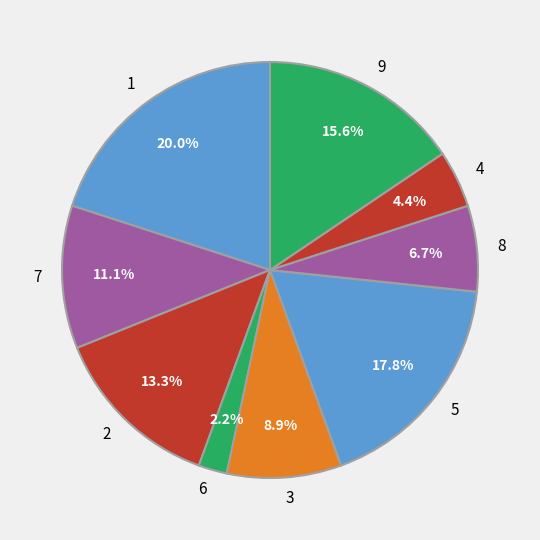

The 5 slice represents 9% of the pie. True or false?

False